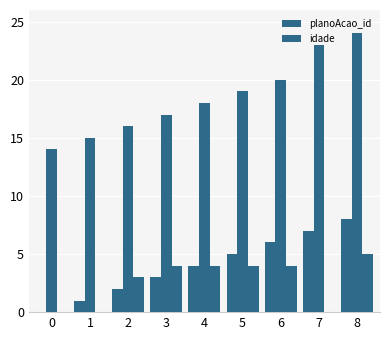

The value of planoAcao_id at 0 is 22. True or false?

False